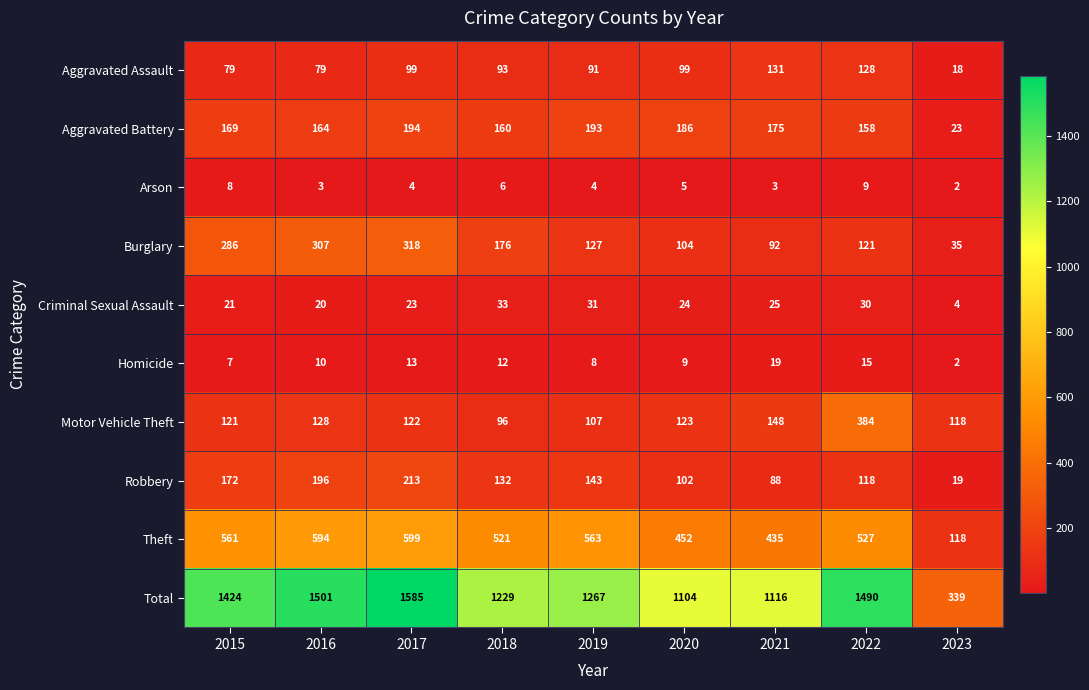

What is the sum of the Arson values at 2019 and 2017?

8